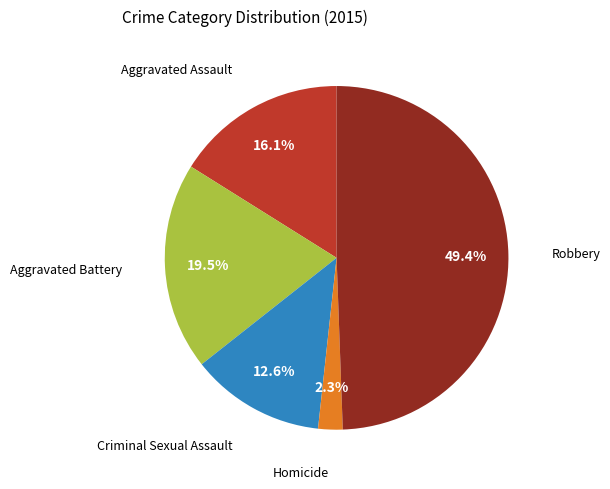

To the nearest percent, what percentage of the pie is Homicide?

2%